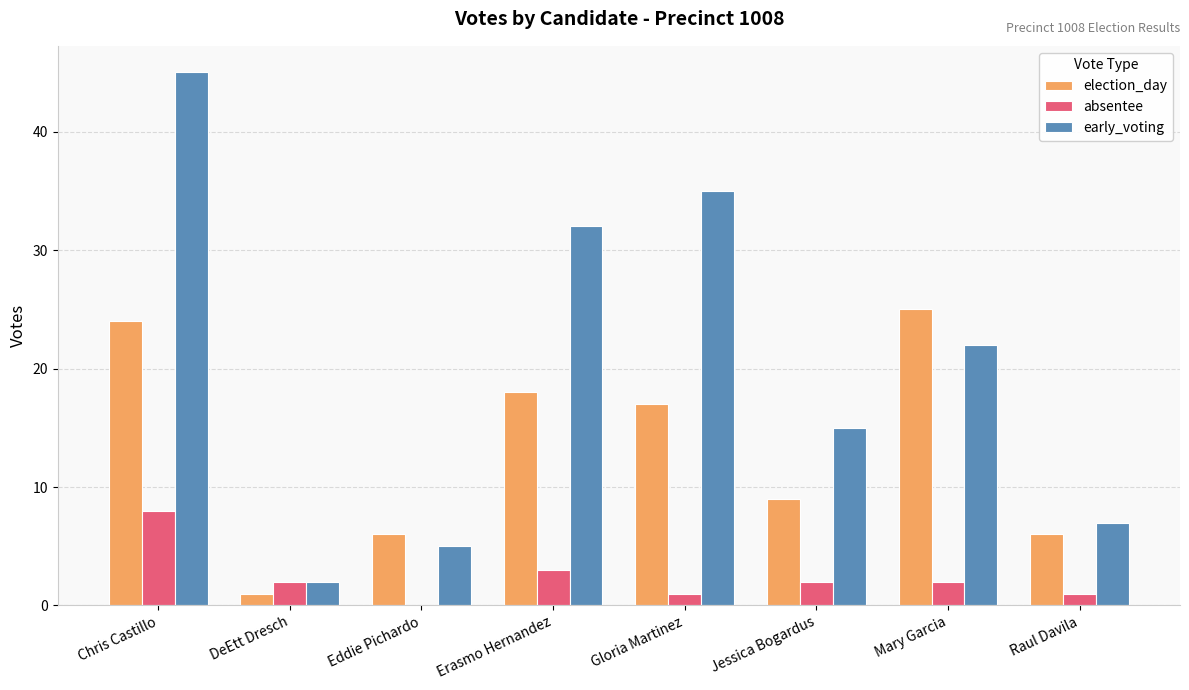

Reading right to left, transcribe all the data shown in this chart.

election_day: 6	25	9	17	18	6	1	24
absentee: 1	2	2	1	3	0	2	8
early_voting: 7	22	15	35	32	5	2	45